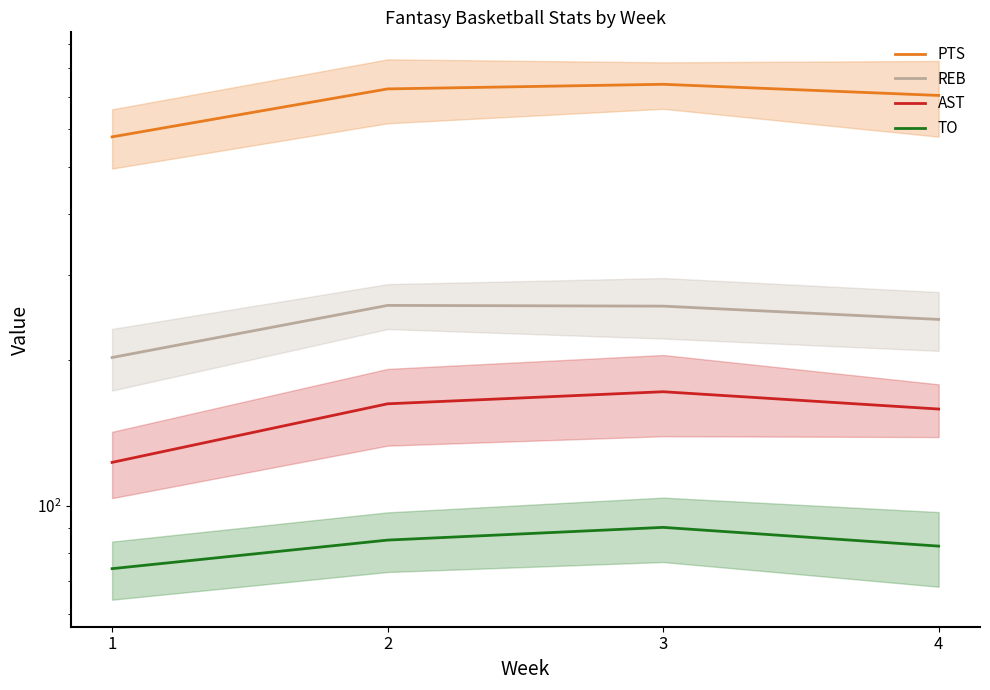

Reading left to right, transcribe all the data shown in this chart.

PTS: 1=577.9	2=725.8	3=741.9	4=703.6
REB: 1=202.6	2=259.5	3=258.6	4=242.8
AST: 1=123.1	2=162.6	3=172.2	4=158.6
TO: 1=74.3	2=85.1	3=90.4	4=82.7